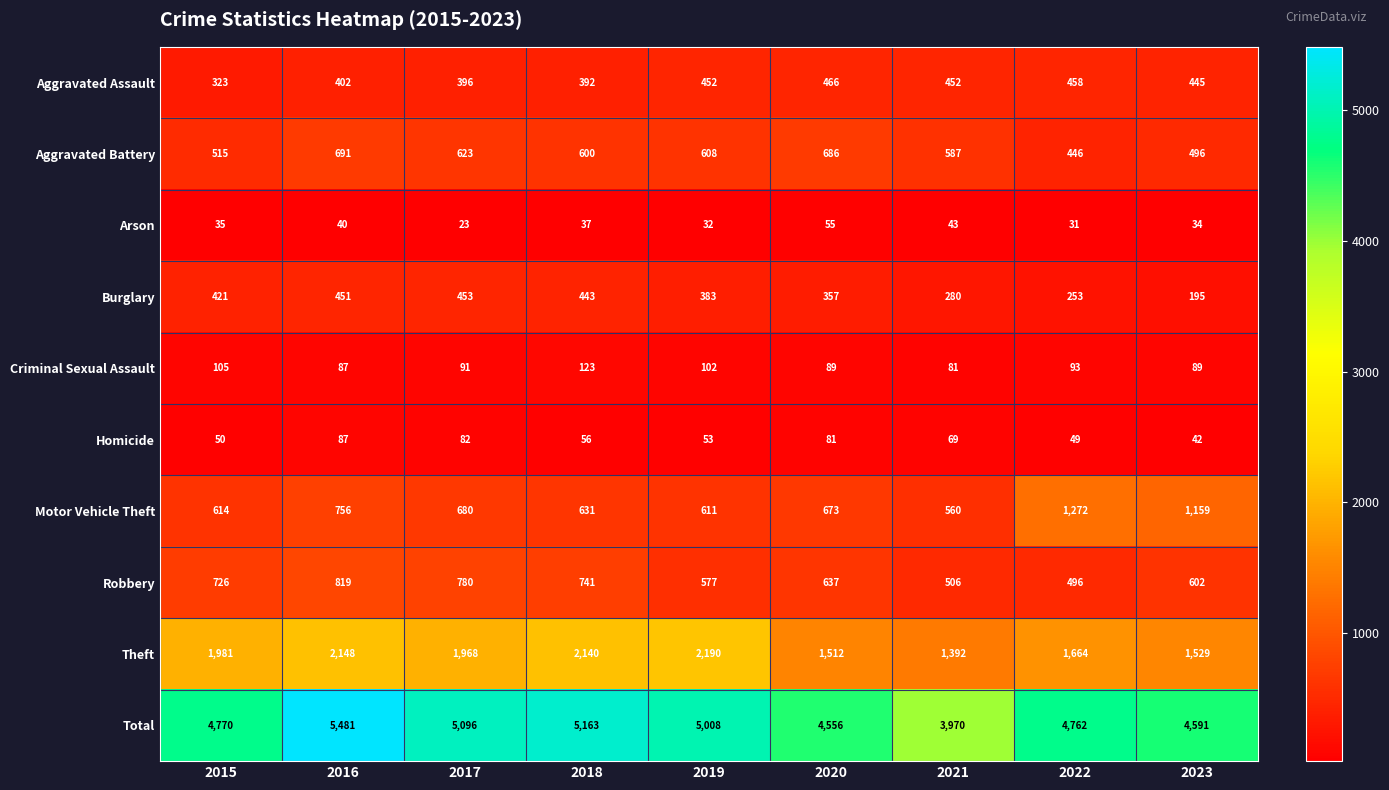

What is the average value of the Criminal Sexual Assault series?

96